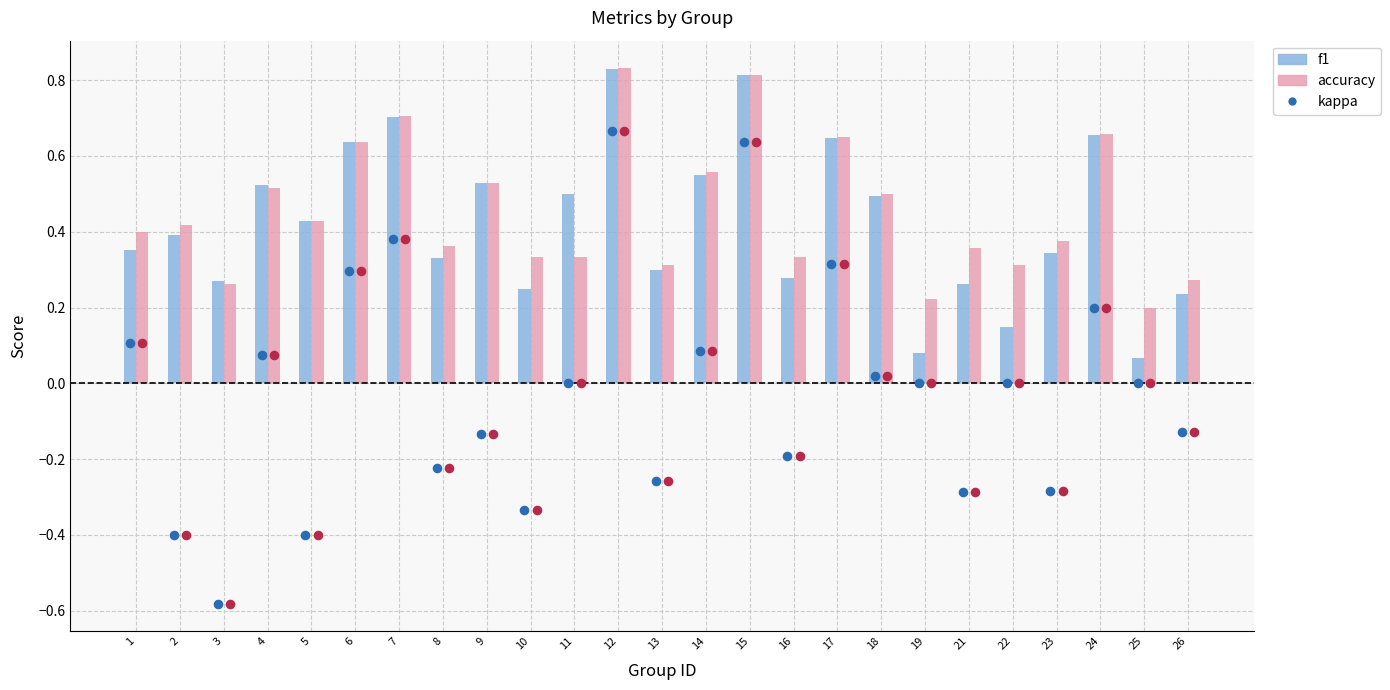

Is the value of f1 at 2 greater than the value of kappa (f1 base) at 21?

Yes